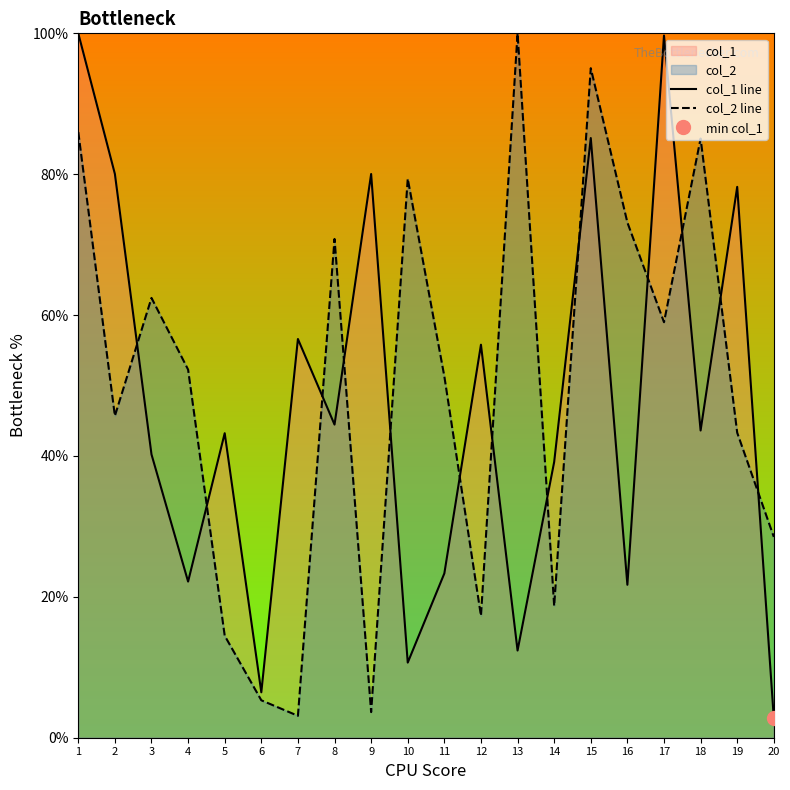

Is the value of col_2 line at 12 greater than the value of col_1 line at 4?

No